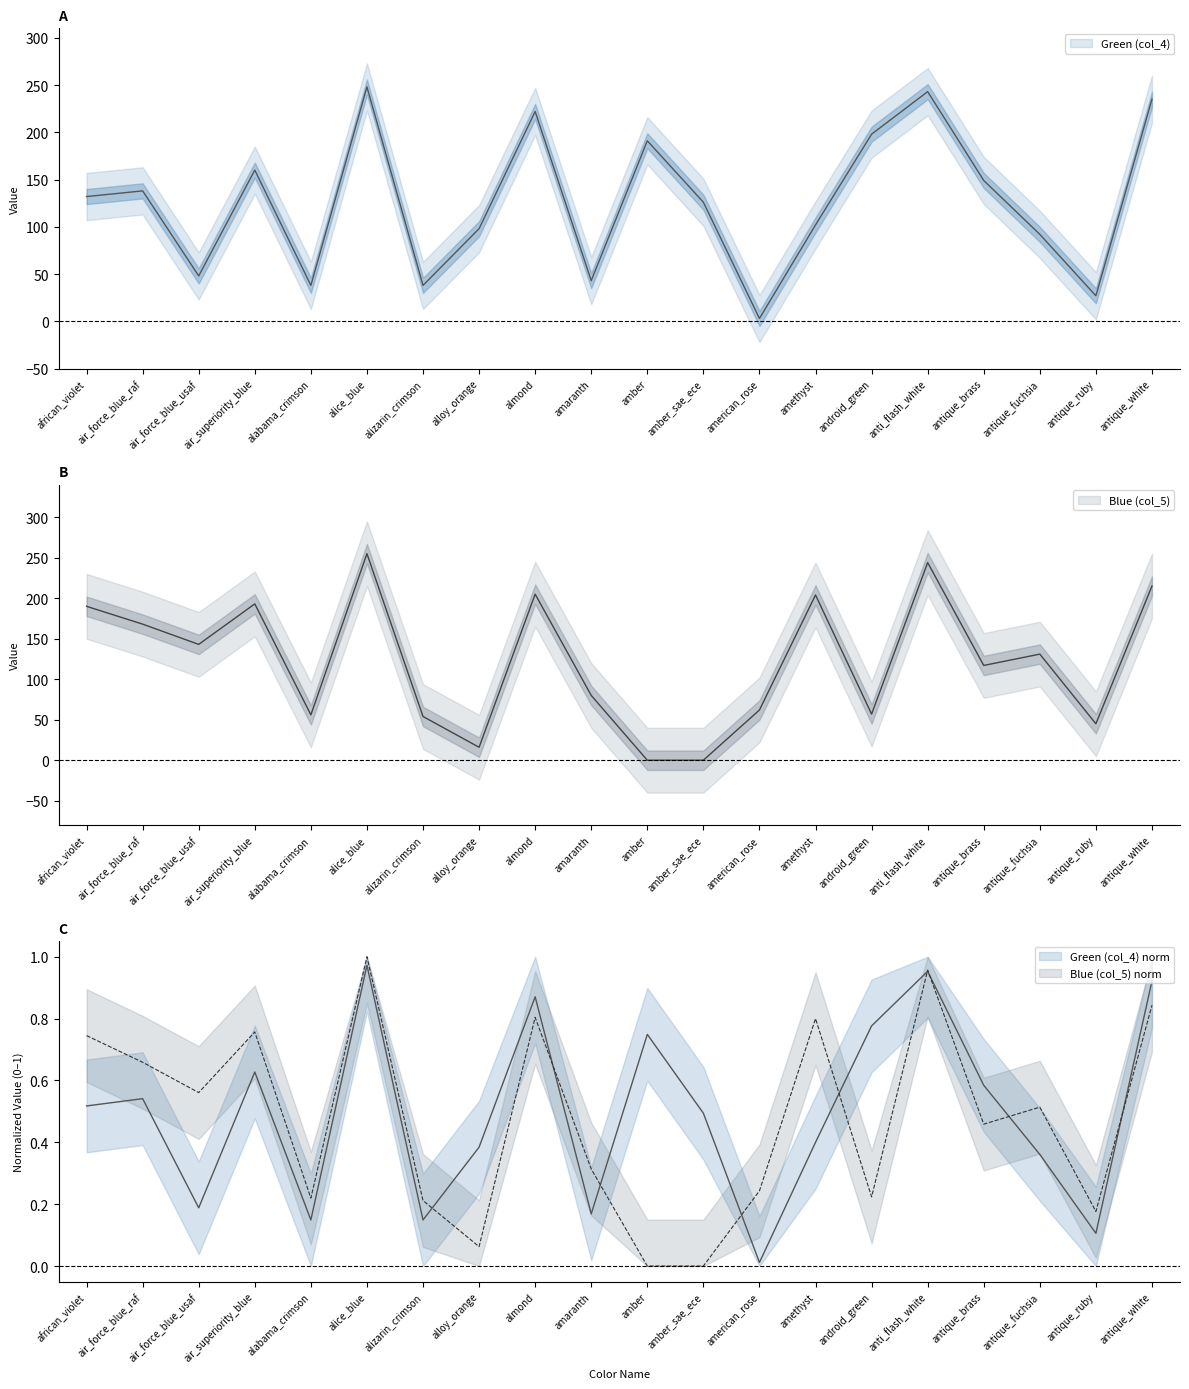

How many data points in Blue (col_5) are less than 131?

10